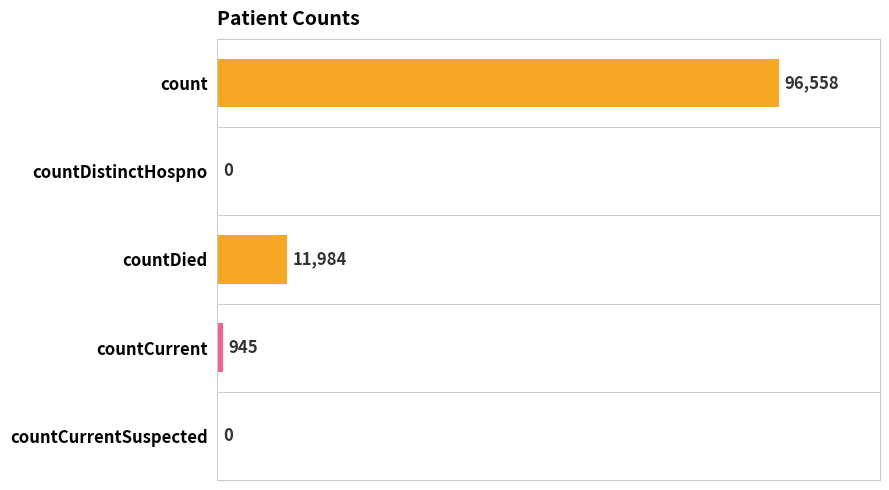

Read the value at countDied, to the nearest 10.

11980